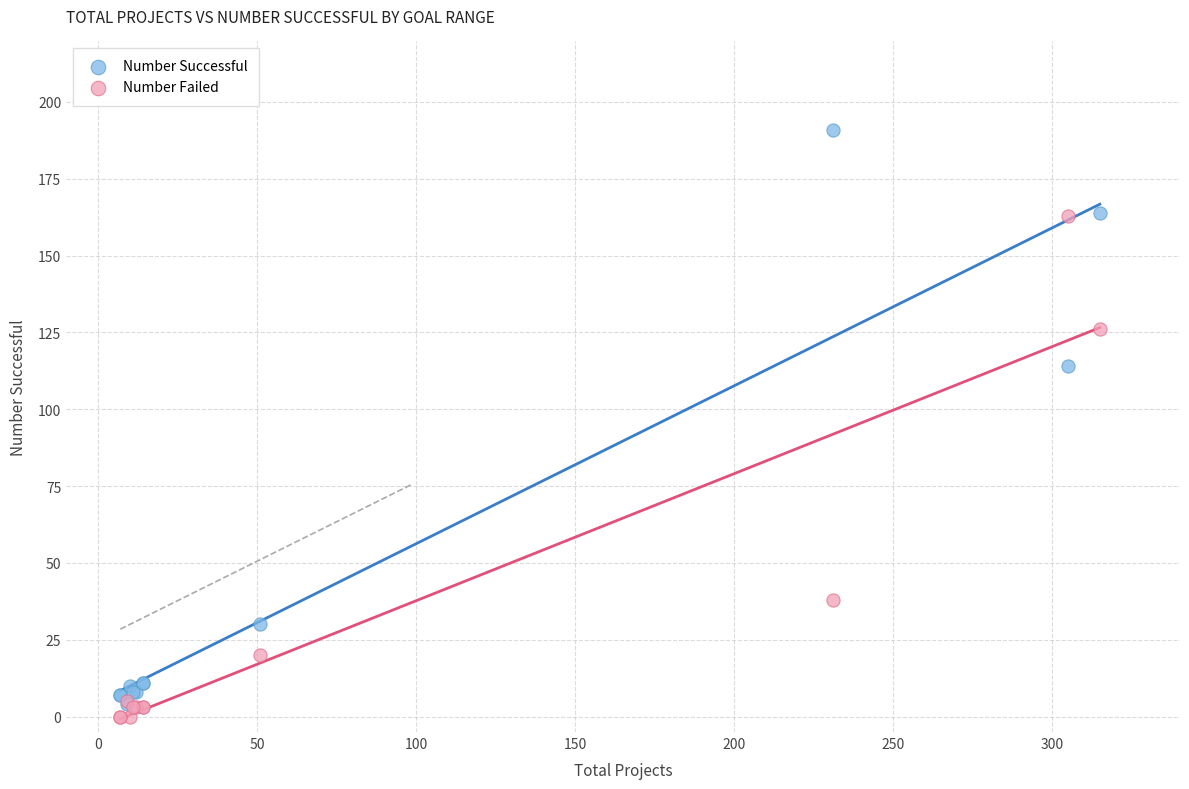

In the Number Failed series, what Y value is closest to 81?

38